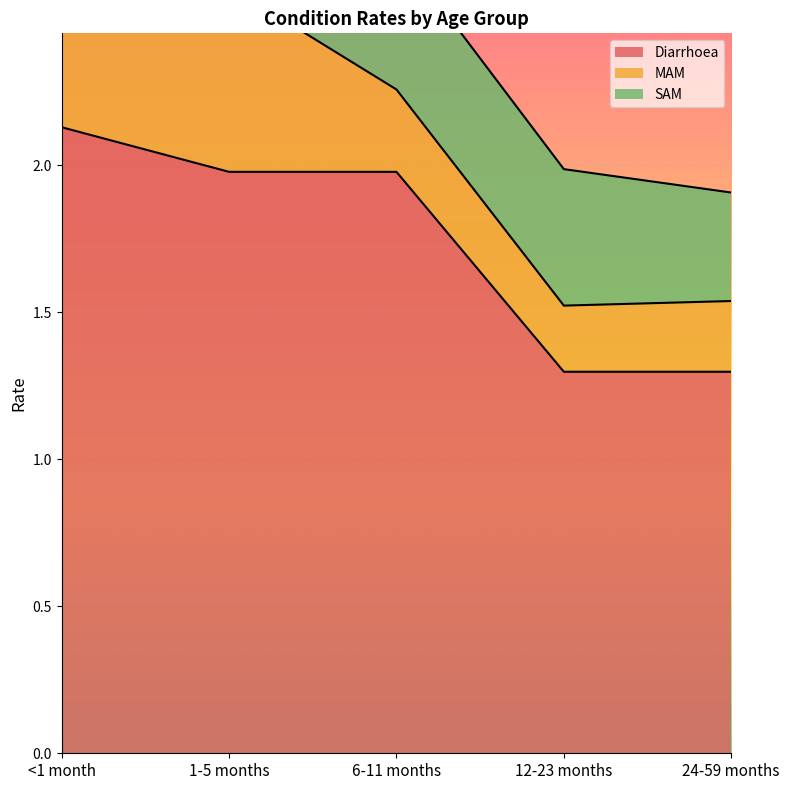

Reading left to right, transcribe all the data shown in this chart.

Diarrhoea: 2.1	2.0	2.0	1.3	1.3
MAM: 0.6	0.6	0.3	0.2	0.2
SAM: 0.6	0.6	0.5	0.5	0.4